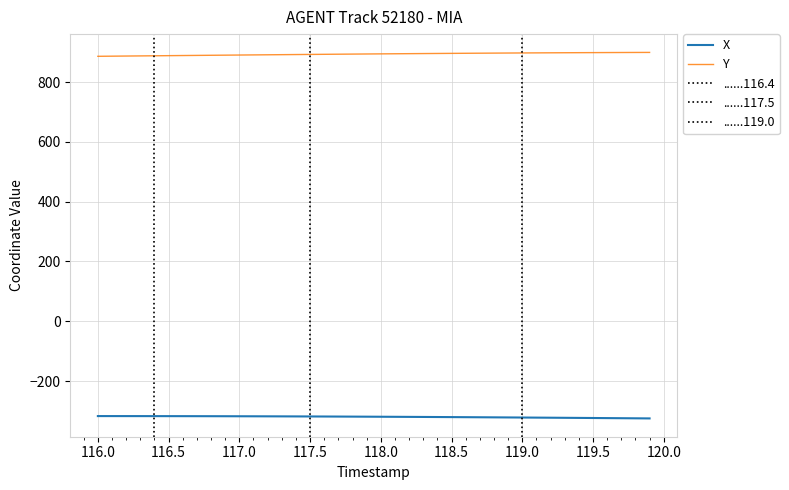

What is the highest value of the Y series?

899.0